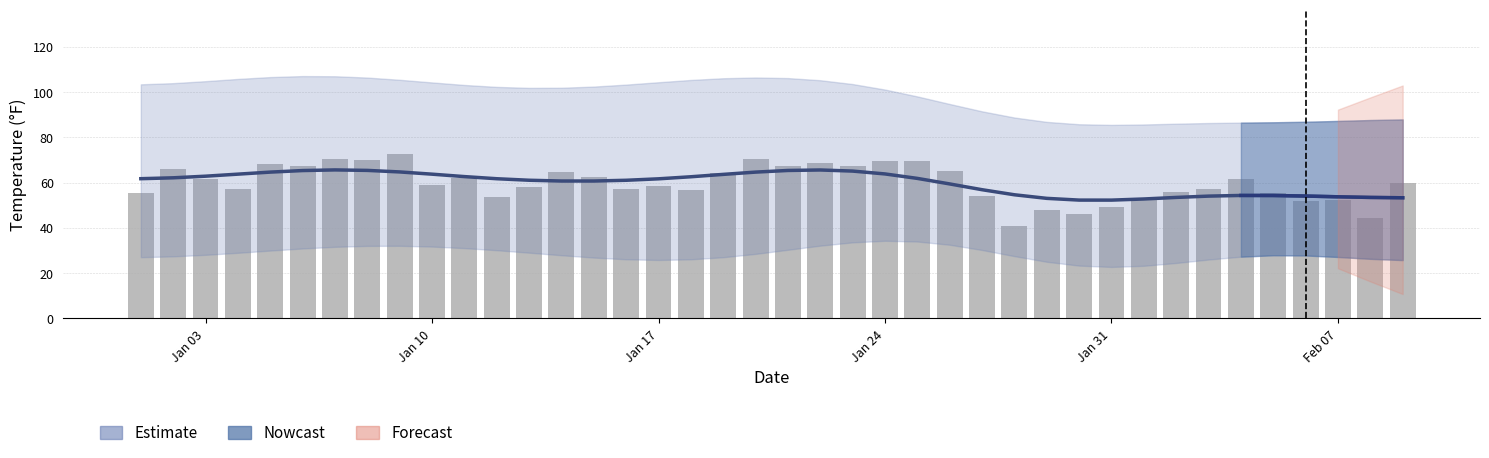

Reading left to right, transcribe all the data shown in this chart.

Estimate: 61.8	62.2	62.9	63.8	64.7	65.4	65.6	65.4	64.8	63.8	62.7	61.8	61.1	60.7	60.7	61.1	61.7	62.6	63.7	64.7	65.4	65.6	65.1	63.9	61.9	59.5	56.9	54.7	53.1	52.3	52.3	52.8	53.5	54.1	54.4	54.3	54.1	53.8	53.5	53.3
TEMP (daily): 55.4	66.2	61.5	57.4	68.4	67.5	70.5	70.0	72.5	59.2	62.1	53.8	58.1	64.8	62.6	57.0	58.6	56.7	64.2	70.3	67.5	68.7	67.5	69.6	69.8	65.3	54.0	41.0	47.8	46.2	49.5	52.7	55.9	57.4	61.7	55.6	51.8	52.2	44.4	60.1